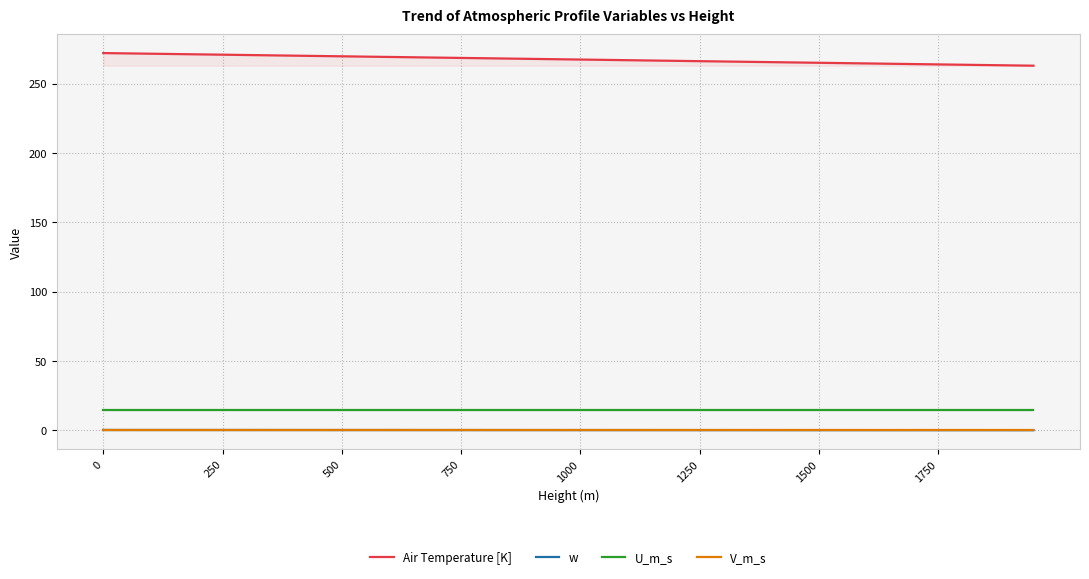

What is the greatest value displayed?

272.1